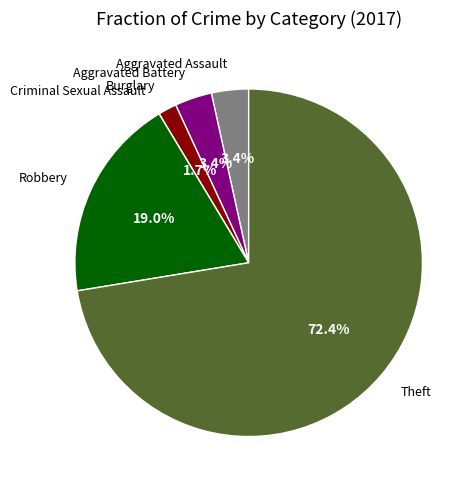

Is there any slice that represents more than half of the pie?

Yes